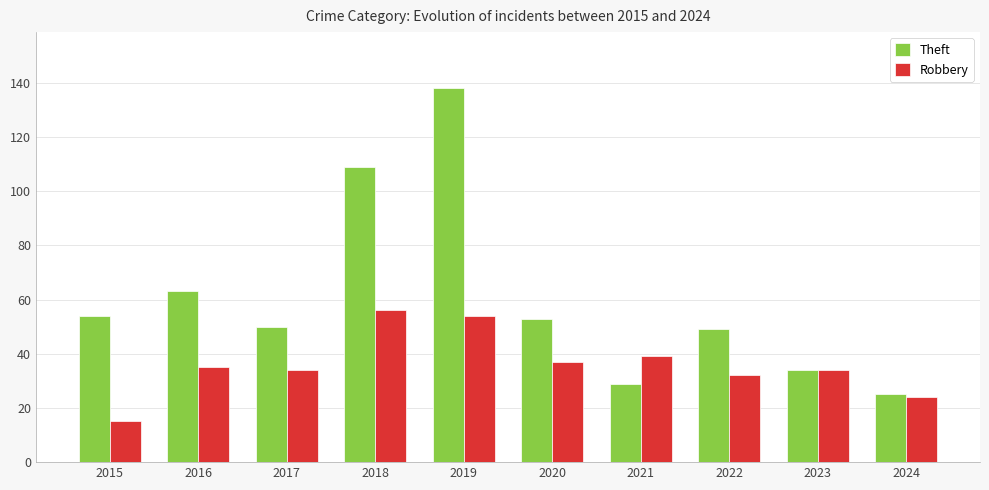

At which label is Theft closest to 81?

2016